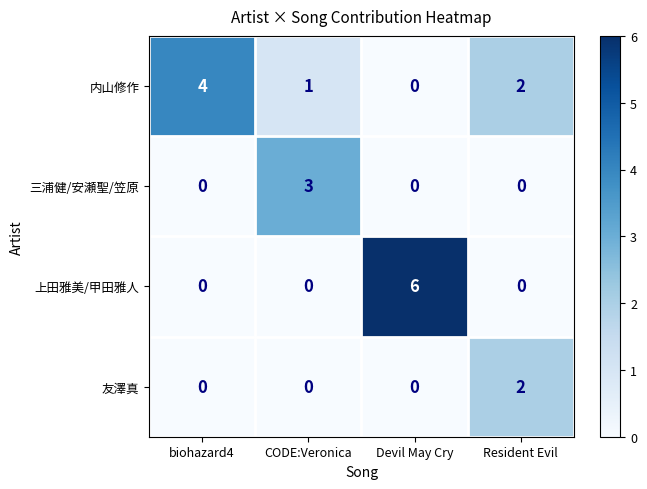

What value does the 内山修作 series have at biohazard4?

4